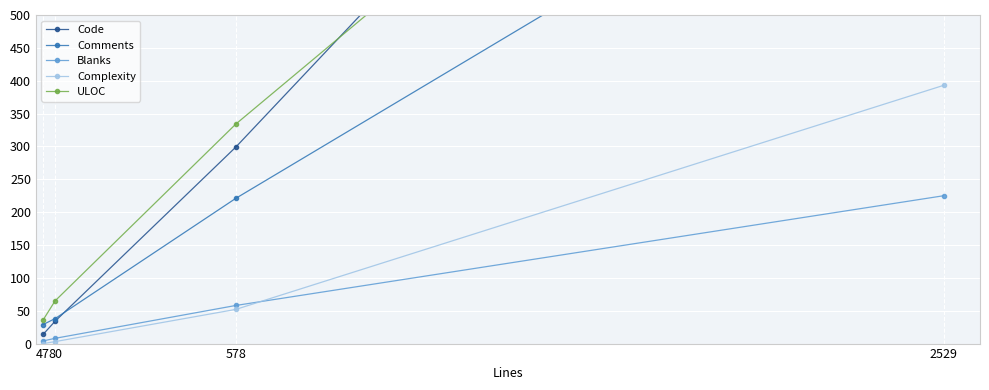

Reading left to right, extract all data points from this chart.

Code: 47=14	80=34	578=299	2529=1440
Comments: 47=29	80=38	578=221	2529=864
Blanks: 47=4	80=8	578=58	2529=225
Complexity: 47=0	80=3	578=52	2529=393
ULOC: 47=36	80=65	578=334	2529=1234